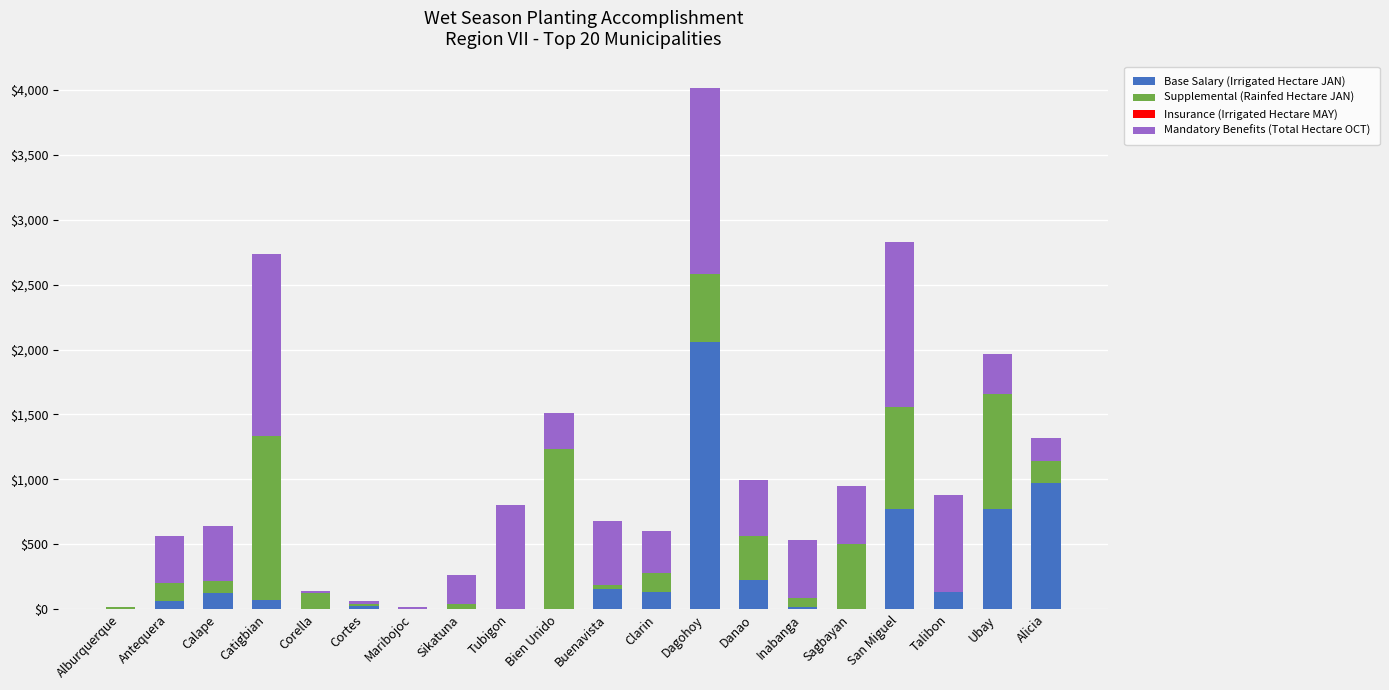

The value of Base Salary (Irrigated Hectare JAN) at Tubigon is 840.1. True or false?

False